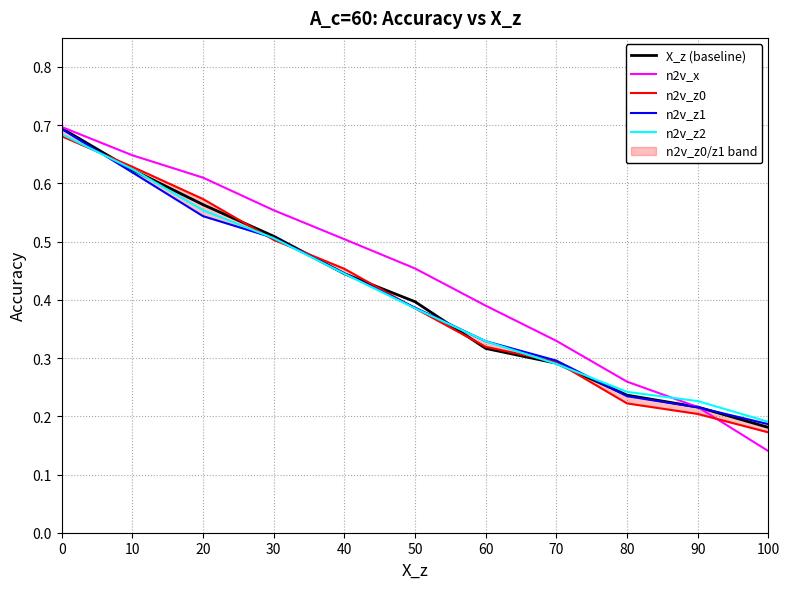

The n2v_x series shows 0.2 at 40. True or false?

False